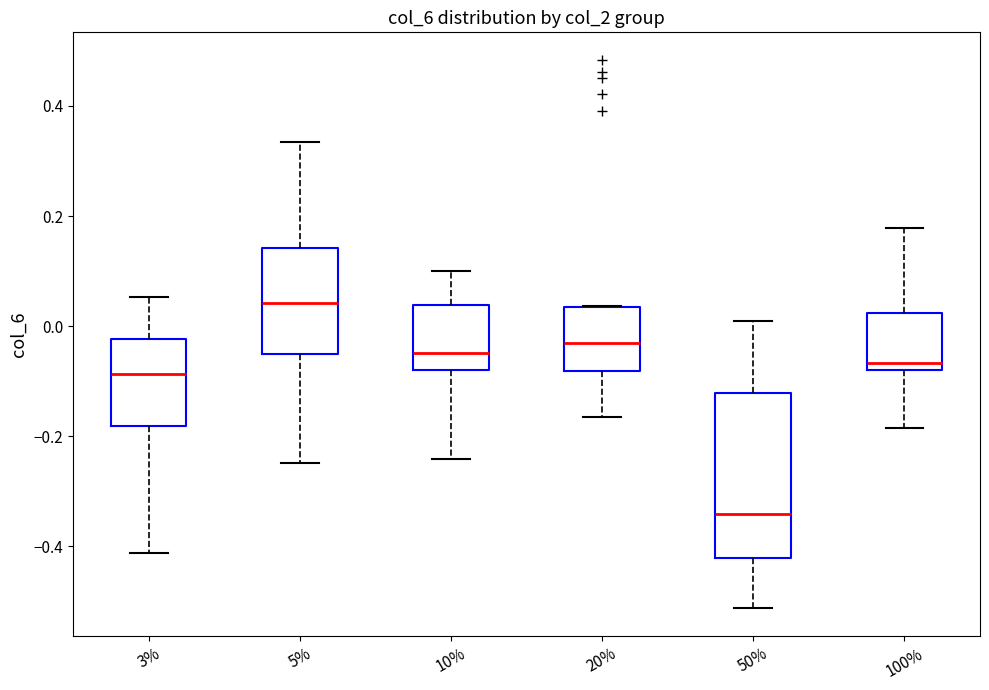

Comparing the boxes themselves (not the whiskers), which one is the tallest?

50%